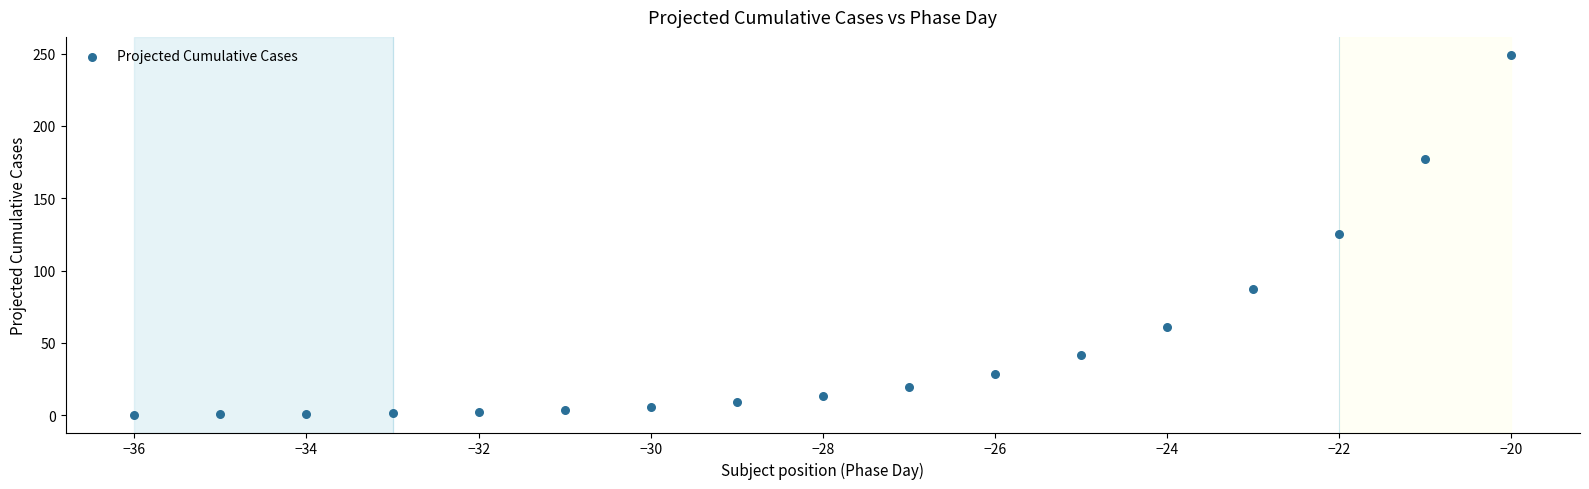

What is the range of Y values (max minus min)?

248.7